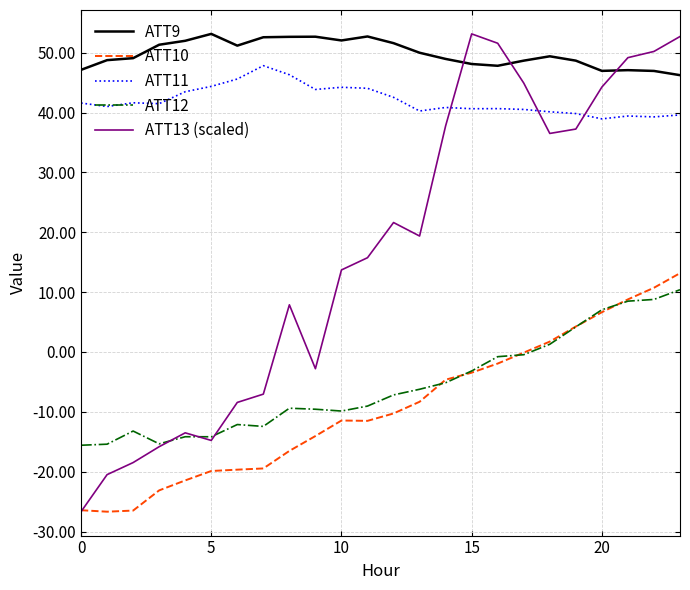

What is the lowest value of the ATT12 series?

-15.6